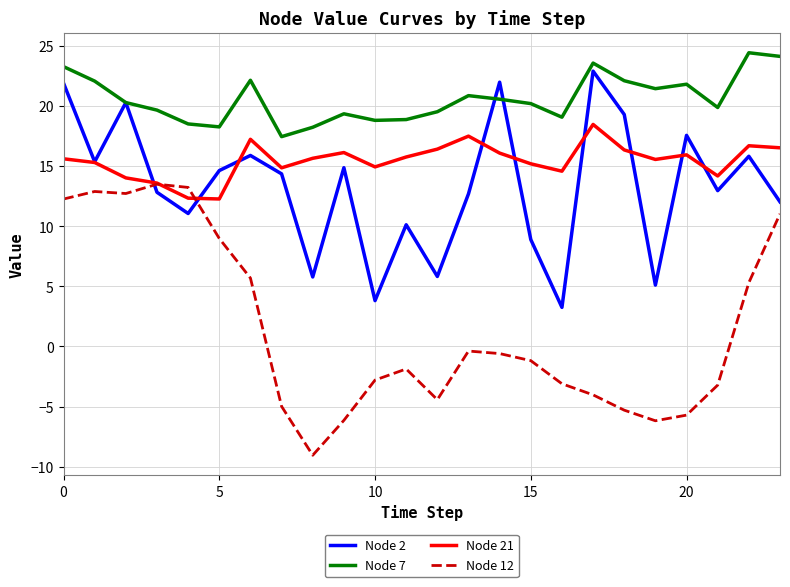

What is the maximum value for Node 12?

13.5